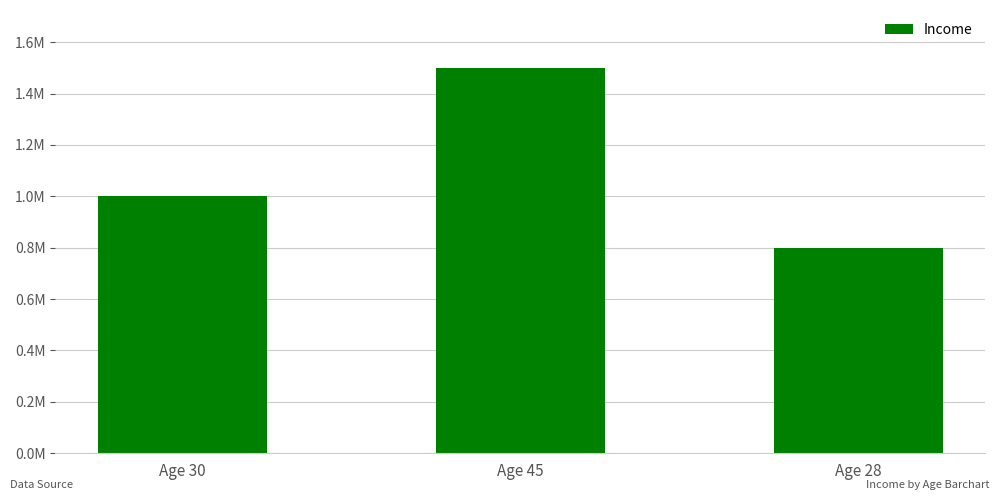

Where does the data first go above 1000000?

Age 45